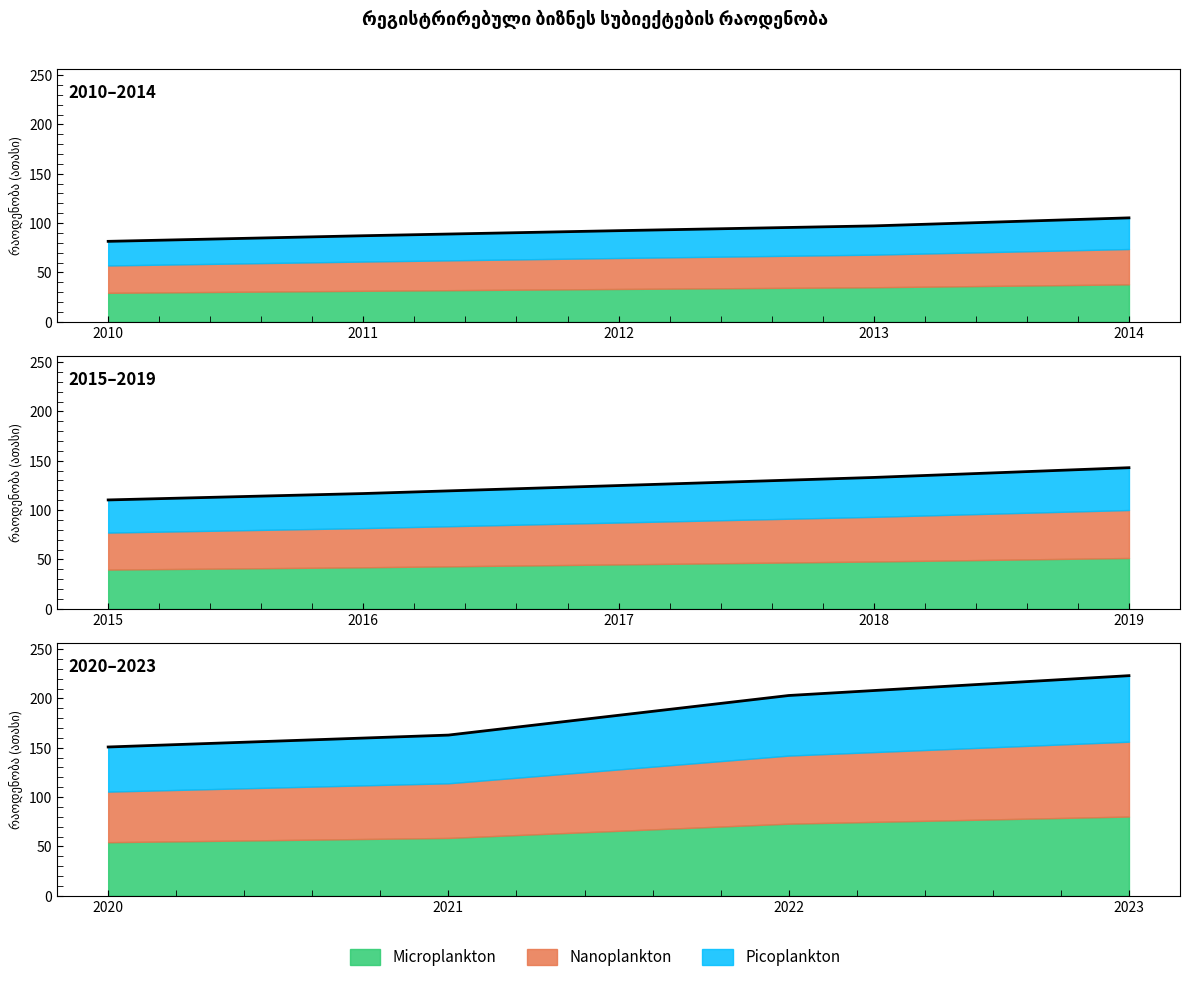

How many data points are above 124?

7